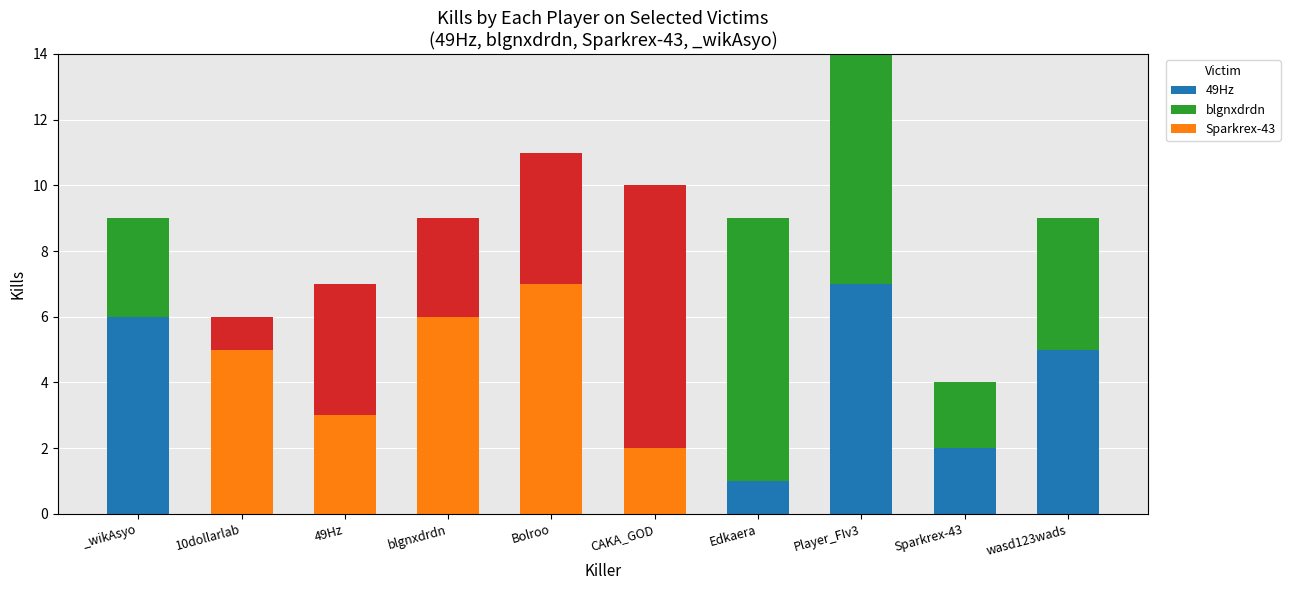

Which has a higher value, CAKA_GOD or Player_FIv3?

Player_FIv3